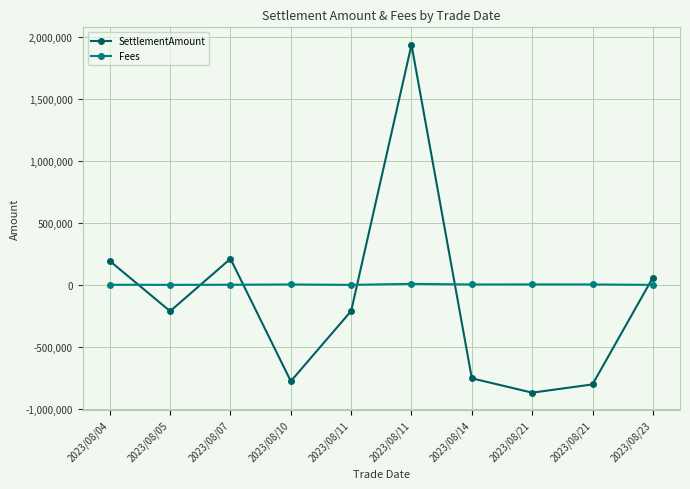

Reading right to left, extract all data points from this chart.

SettlementAmount: 2023/08/23=58647.0	2023/08/21=-801649.7	2023/08/21=-868127.4	2023/08/14=-752545.2	2023/08/11=1933851.3	2023/08/11=-210356.1	2023/08/10=-776042.9	2023/08/07=210356.1	2023/08/05=-211948.7	2023/08/04=192453.4
Fees: 2023/08/23=0.0	2023/08/21=3349.7	2023/08/21=3627.4	2023/08/14=3145.2	2023/08/11=8148.7	2023/08/11=0.0	2023/08/10=3242.9	2023/08/07=1143.9	2023/08/05=0.0	2023/08/04=1046.6